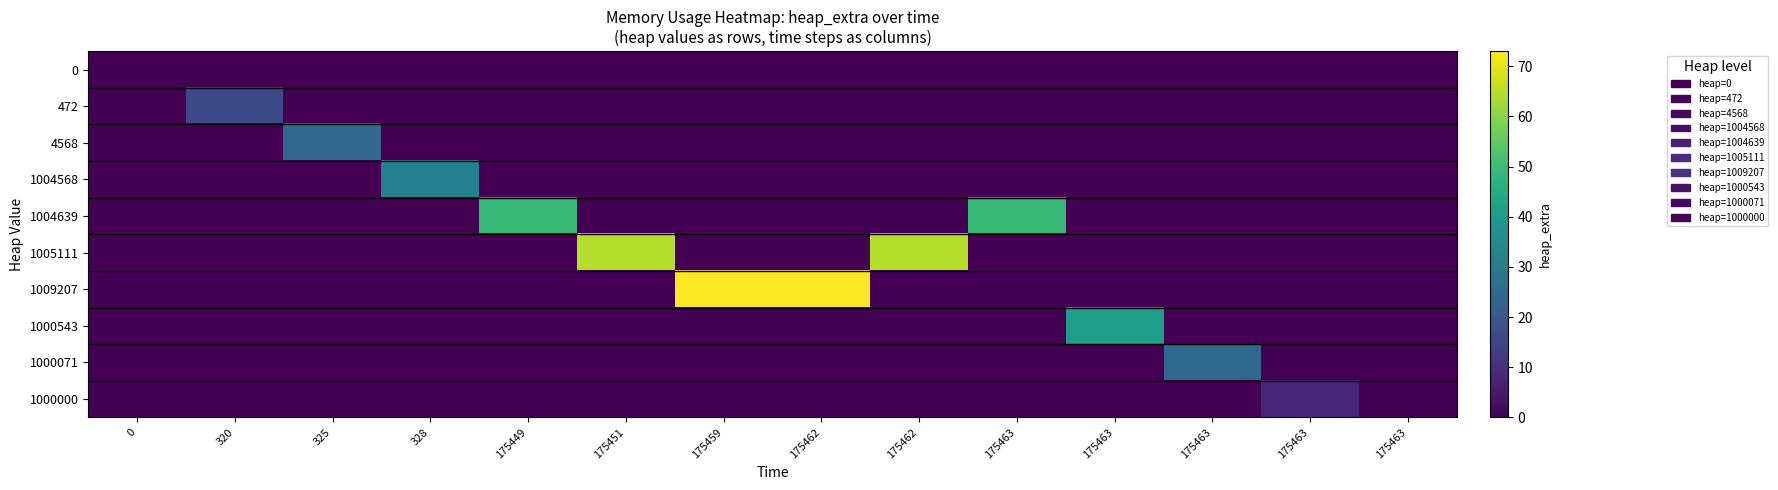

Reading left to right, extract all data points from this chart.

0: 0=0	320=0	325=0	328=0	175449=0	175451=0	175459=0	175462=0	175462=0	175463=0	175463=0	175463=0	175463=0	175463=0
472: 0=0	320=16	325=0	328=0	175449=0	175451=0	175459=0	175462=0	175462=0	175463=0	175463=0	175463=0	175463=0	175463=0
4568: 0=0	320=0	325=24	328=0	175449=0	175451=0	175459=0	175462=0	175462=0	175463=0	175463=0	175463=0	175463=0	175463=0
1004568: 0=0	320=0	325=0	328=32	175449=0	175451=0	175459=0	175462=0	175462=0	175463=0	175463=0	175463=0	175463=0	175463=0
1004639: 0=0	320=0	325=0	328=0	175449=49	175451=0	175459=0	175462=0	175462=0	175463=49	175463=0	175463=0	175463=0	175463=0
1005111: 0=0	320=0	325=0	328=0	175449=0	175451=65	175459=0	175462=0	175462=65	175463=0	175463=0	175463=0	175463=0	175463=0
1009207: 0=0	320=0	325=0	328=0	175449=0	175451=0	175459=73	175462=73	175462=0	175463=0	175463=0	175463=0	175463=0	175463=0
1000543: 0=0	320=0	325=0	328=0	175449=0	175451=0	175459=0	175462=0	175462=0	175463=0	175463=41	175463=0	175463=0	175463=0
1000071: 0=0	320=0	325=0	328=0	175449=0	175451=0	175459=0	175462=0	175462=0	175463=0	175463=0	175463=25	175463=0	175463=0
1000000: 0=0	320=0	325=0	328=0	175449=0	175451=0	175459=0	175462=0	175462=0	175463=0	175463=0	175463=0	175463=8	175463=0